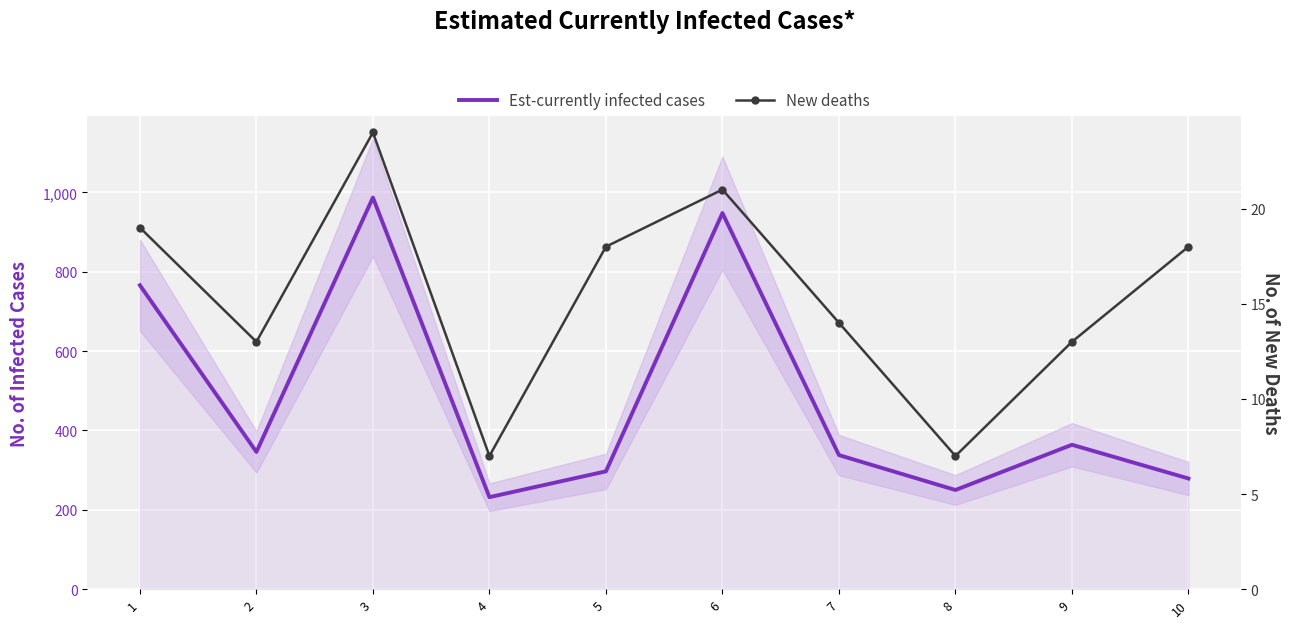

How many values in the New deaths series are below 18?

5